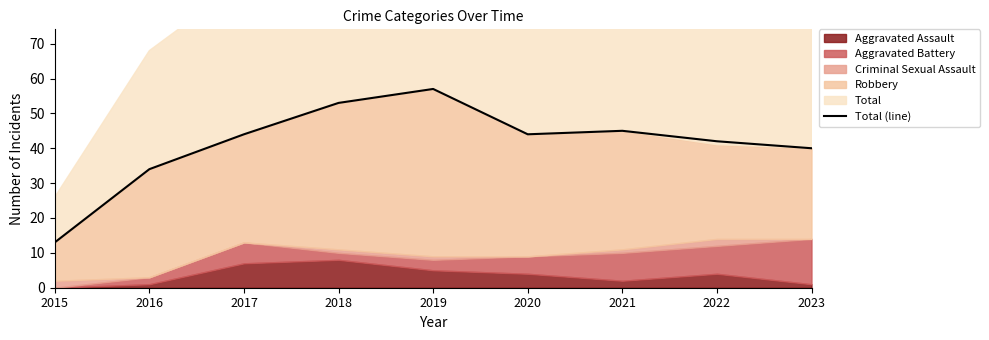

At which label is the value closest to 35?

2016